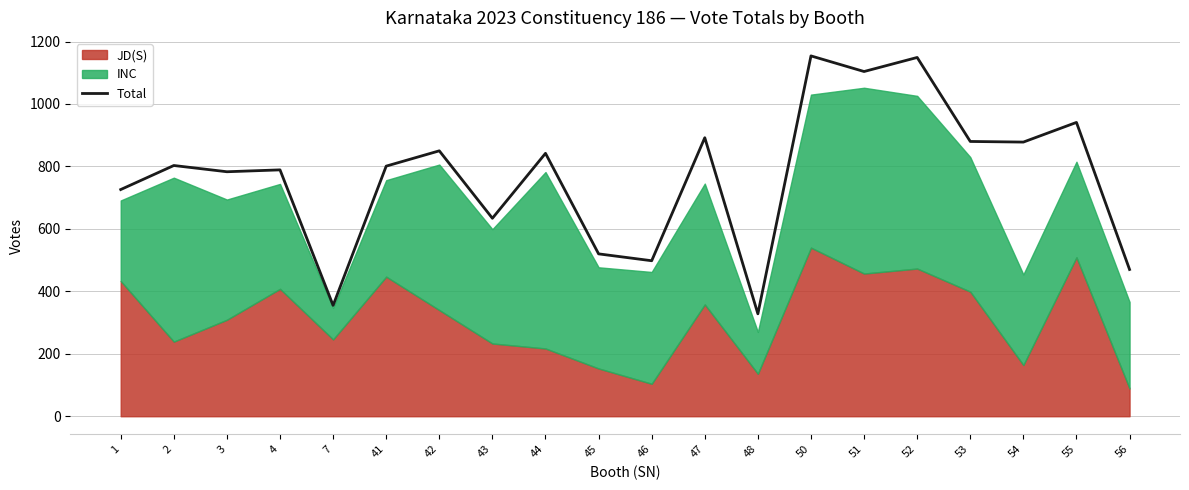

Which has a higher value, 3 or 56?

3